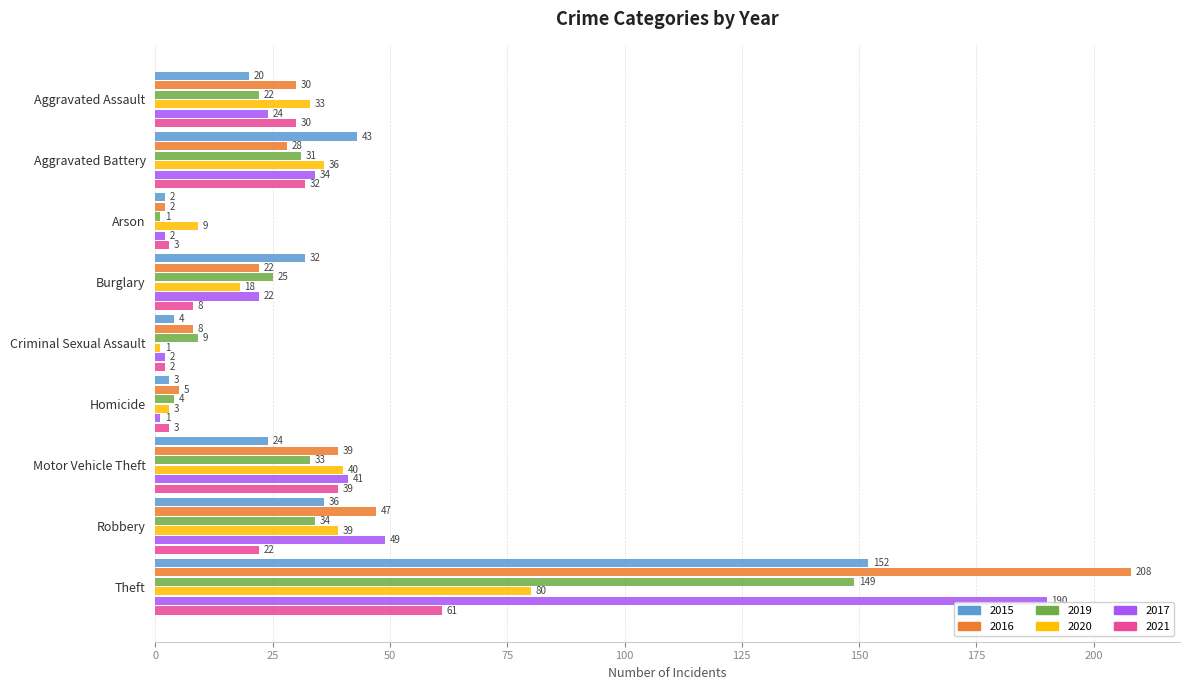

At Theft, list the series in order from smallest to largest.

2021, 2020, 2019, 2015, 2017, 2016